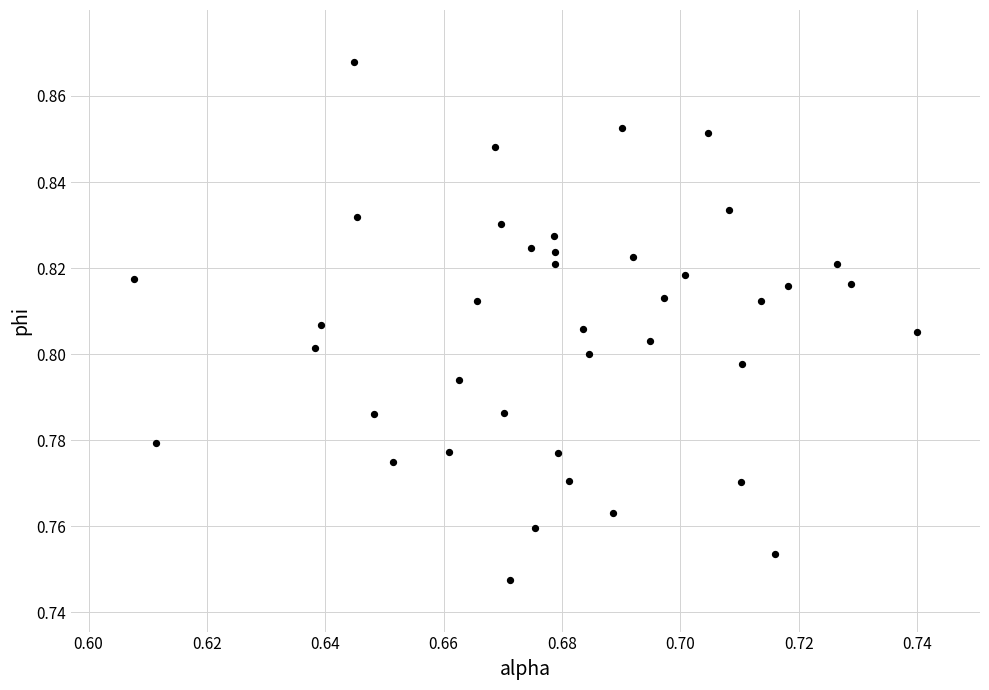

How many data points are displayed?

40